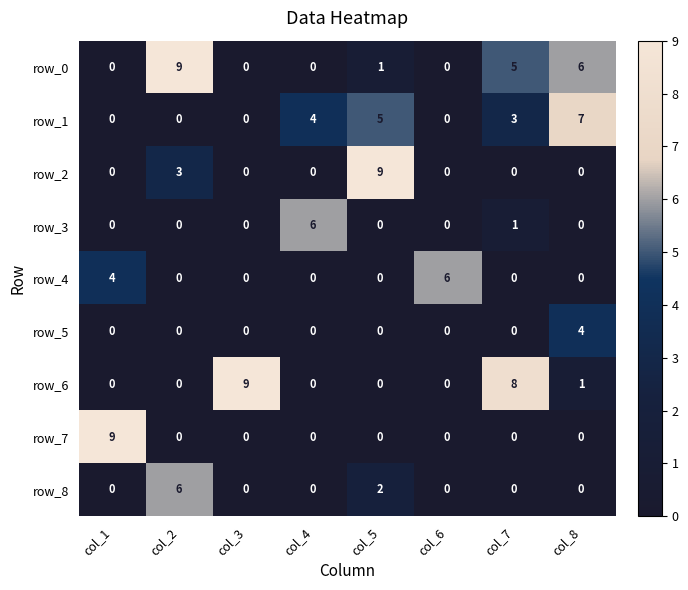

Reading left to right, extract all data points from this chart.

row_0: col_1=0	col_2=9	col_3=0	col_4=0	col_5=1	col_6=0	col_7=5	col_8=6
row_1: col_1=0	col_2=0	col_3=0	col_4=4	col_5=5	col_6=0	col_7=3	col_8=7
row_2: col_1=0	col_2=3	col_3=0	col_4=0	col_5=9	col_6=0	col_7=0	col_8=0
row_3: col_1=0	col_2=0	col_3=0	col_4=6	col_5=0	col_6=0	col_7=1	col_8=0
row_4: col_1=4	col_2=0	col_3=0	col_4=0	col_5=0	col_6=6	col_7=0	col_8=0
row_5: col_1=0	col_2=0	col_3=0	col_4=0	col_5=0	col_6=0	col_7=0	col_8=4
row_6: col_1=0	col_2=0	col_3=9	col_4=0	col_5=0	col_6=0	col_7=8	col_8=1
row_7: col_1=9	col_2=0	col_3=0	col_4=0	col_5=0	col_6=0	col_7=0	col_8=0
row_8: col_1=0	col_2=6	col_3=0	col_4=0	col_5=2	col_6=0	col_7=0	col_8=0